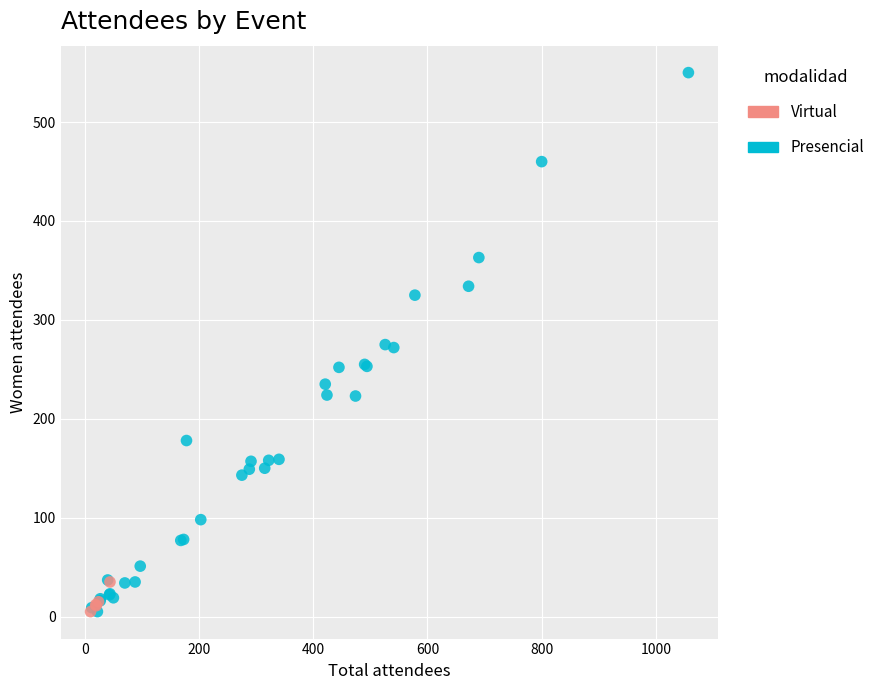

Which series has the widest spread of Y values?

Presencial